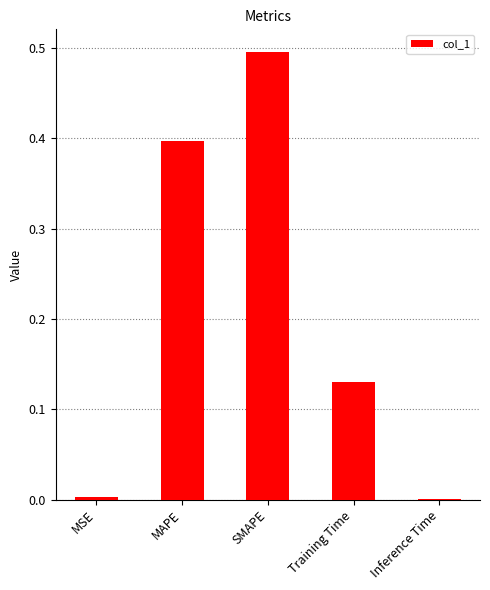

Between MAPE and MSE, which is larger?

MAPE